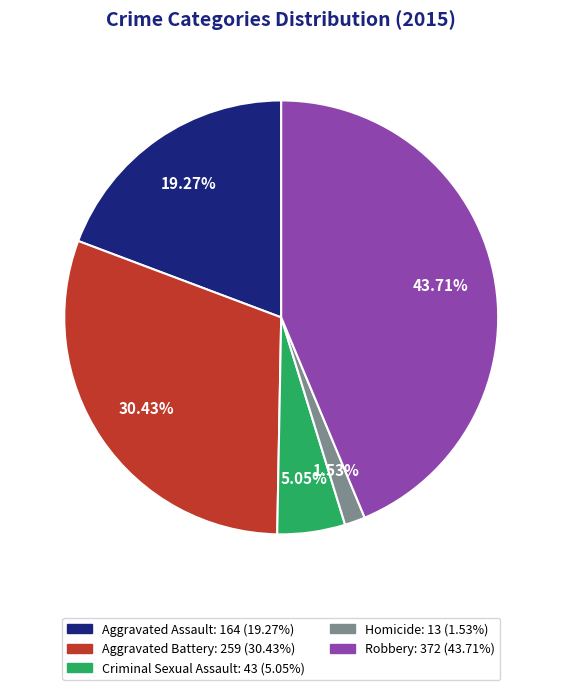

True or false: Aggravated Battery accounts for 30% of the total.

True